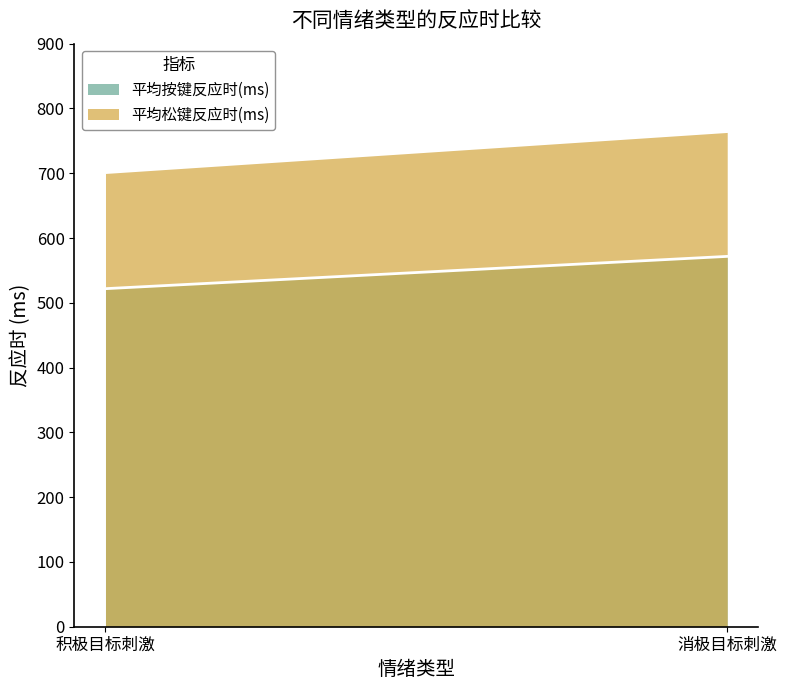

Is the value of 平均松键反应时(ms) at 消极目标刺激 greater than the value of 平均按键反应时(ms) at 积极目标刺激?

Yes